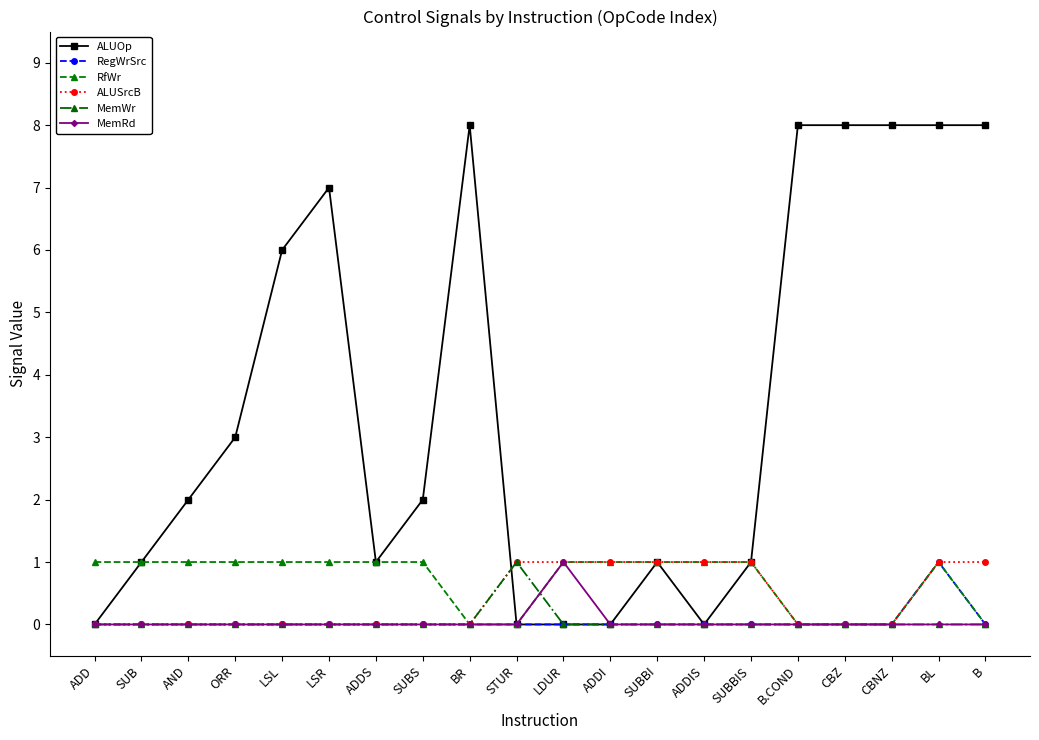

What is the maximum value shown in the chart?

8